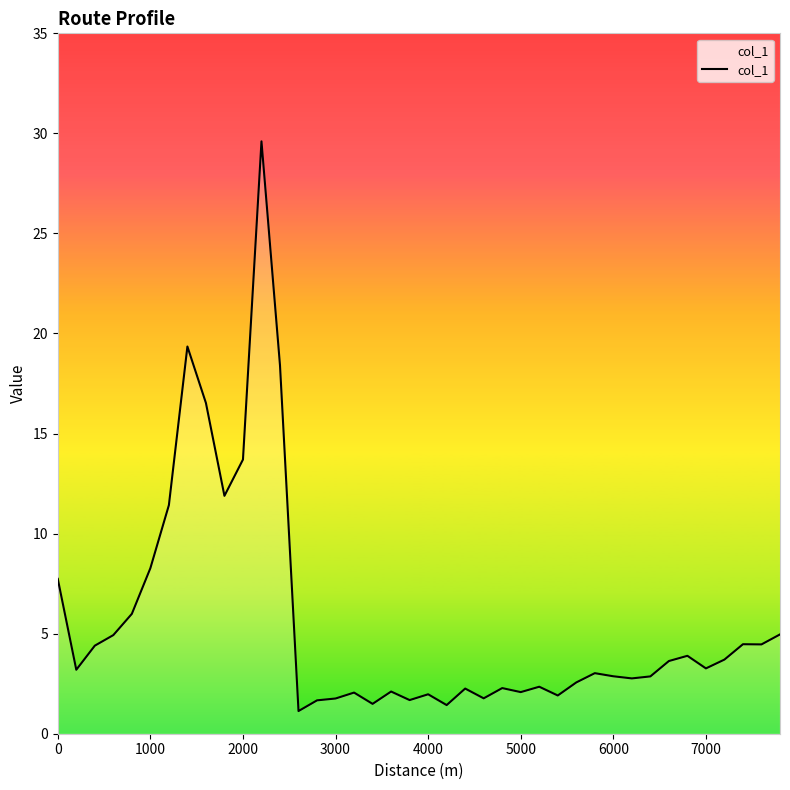

What is the difference between the maximum and minimum values?

28.5